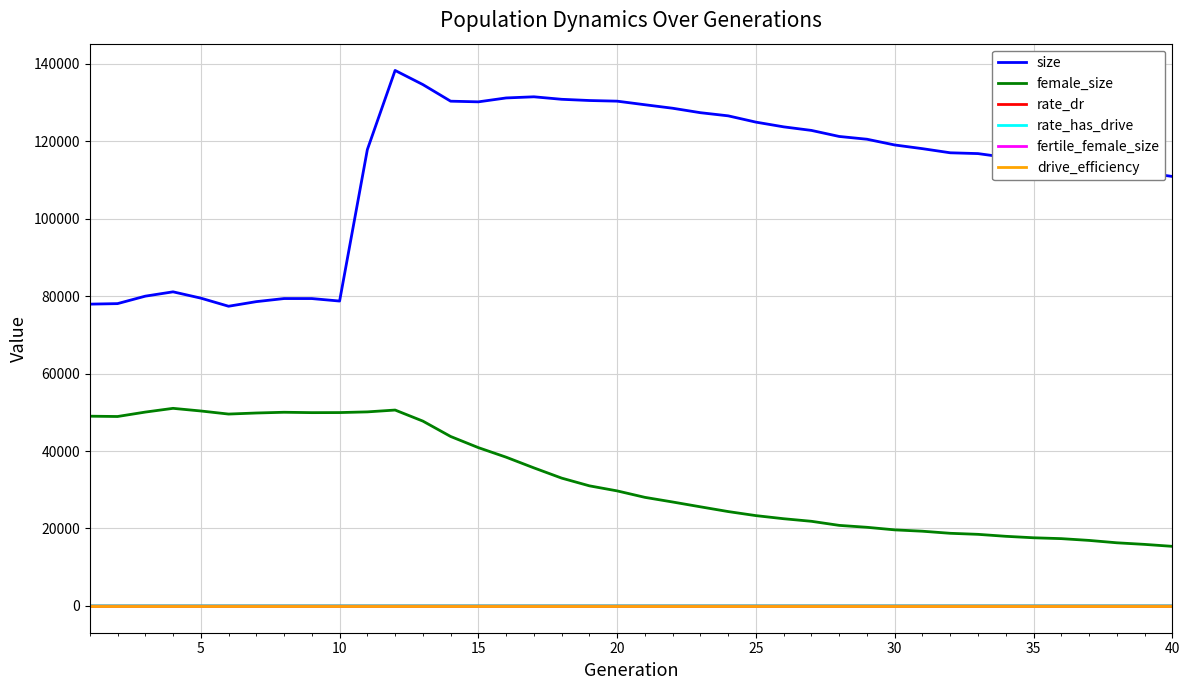

True or false: female_size and rate_dr intersect in this chart.

False